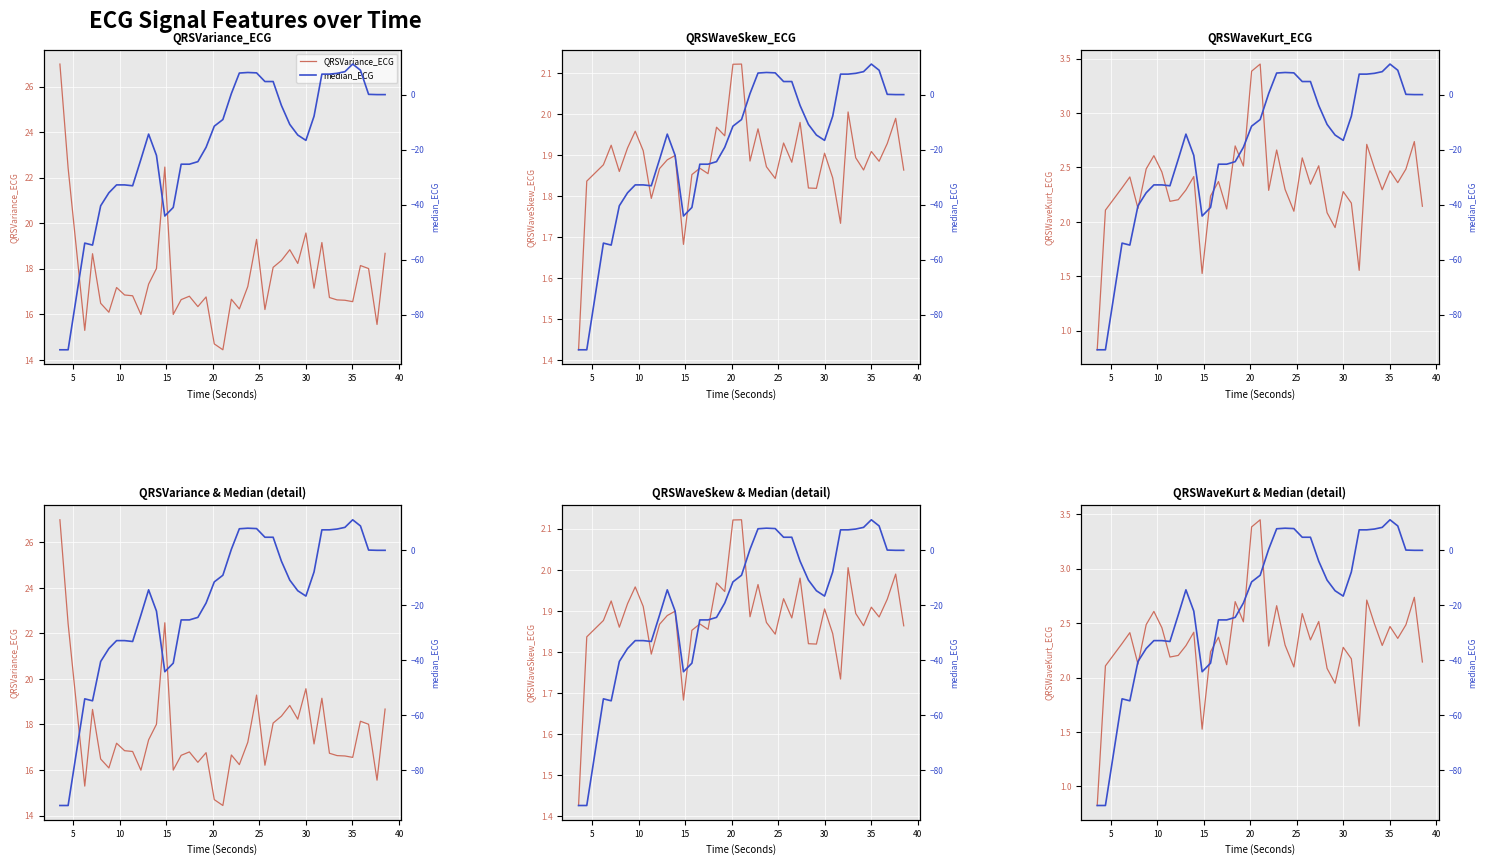

What is the maximum value shown in the chart?

27.0